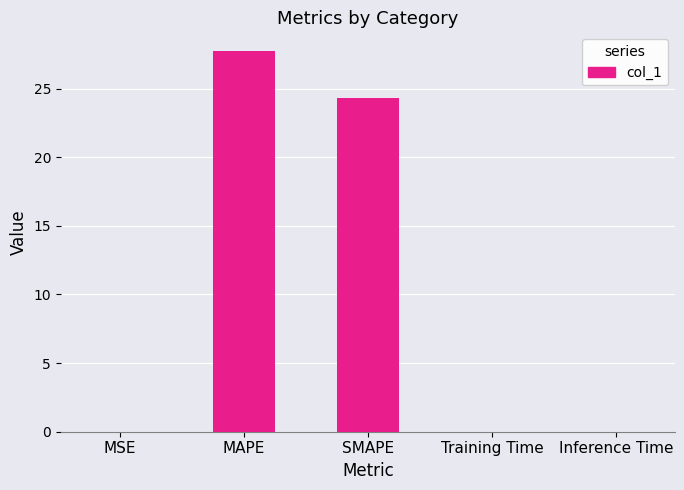

What is the sum of all values?

52.1